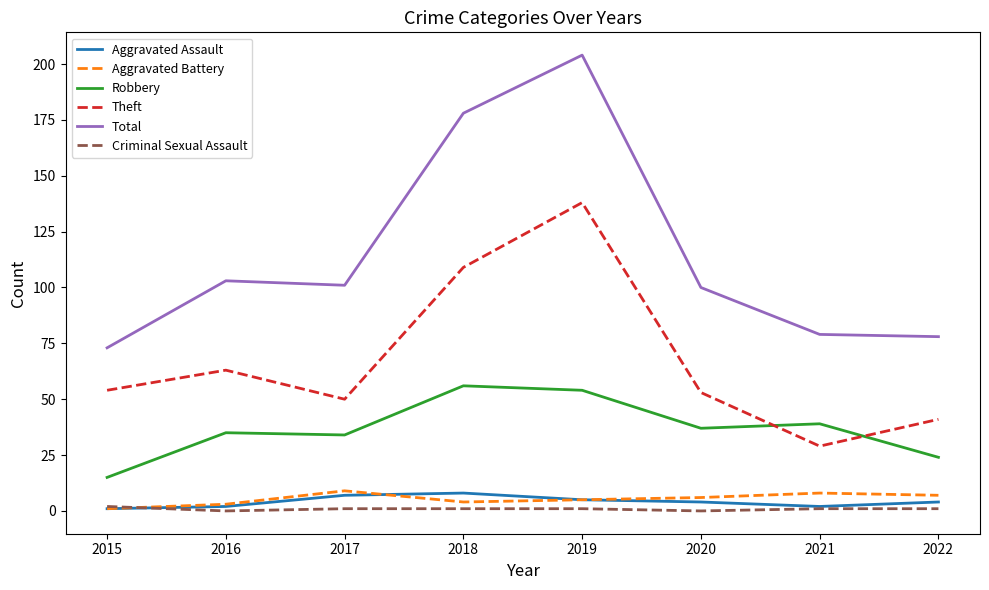

The Theft series shows 50 at 2017. True or false?

True